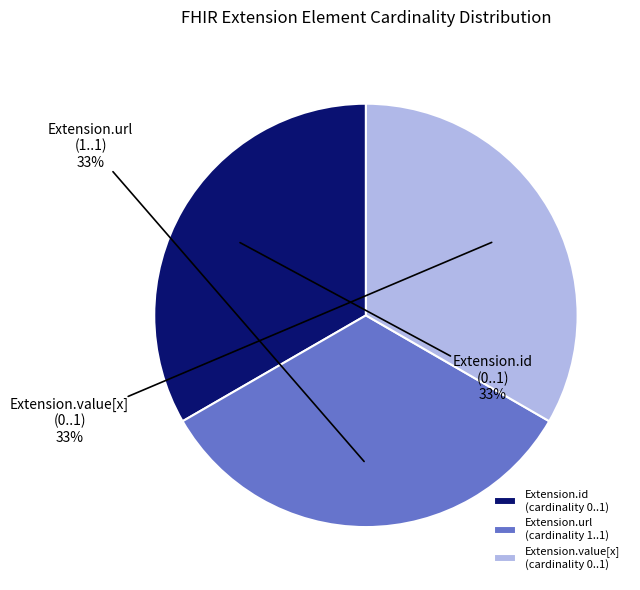

To the nearest percent, what is the combined percentage of Extension.url (cardinality 1..1) and Extension.value[x] (cardinality 0..1)?

67%